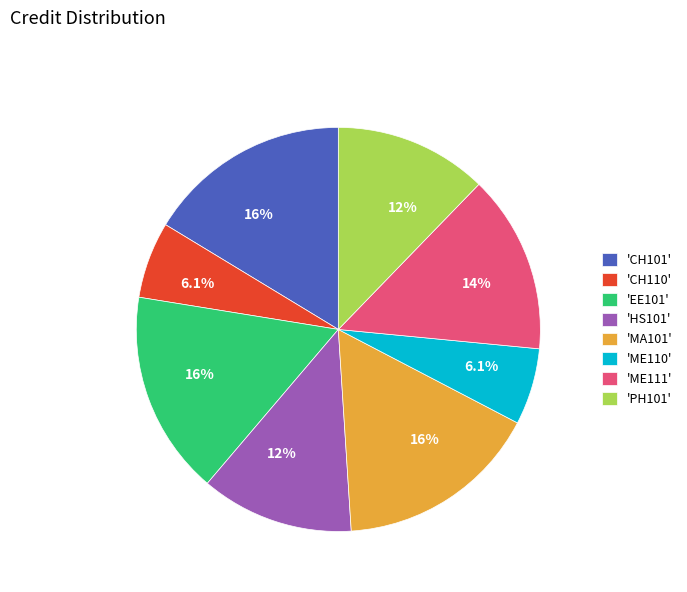

How many slices are in this pie chart?

8